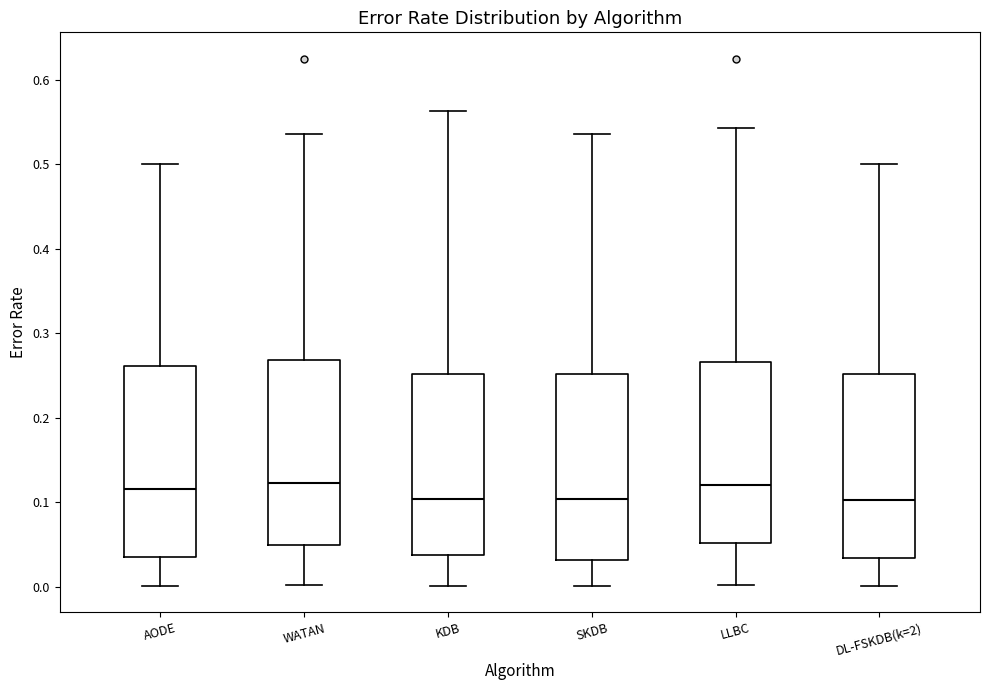

Reading left to right, transcribe this box plot: for each box, give where its median line is, the range the box spans, and where its two whiskers end, as read against the y-axis. The values are not printed on the chart, so give them approximately, as read against the axis.

AODE: median 0.12, box 0.04 to 0.26, whiskers 0.00 to 0.50
WATAN: median 0.12, box 0.05 to 0.27, whiskers 0.00 to 0.54
KDB: median 0.10, box 0.04 to 0.25, whiskers 0.00 to 0.56
SKDB: median 0.10, box 0.03 to 0.25, whiskers 0.00 to 0.54
LLBC: median 0.12, box 0.05 to 0.27, whiskers 0.00 to 0.54
DL-FSKDB(k=2): median 0.10, box 0.03 to 0.25, whiskers 0.00 to 0.50